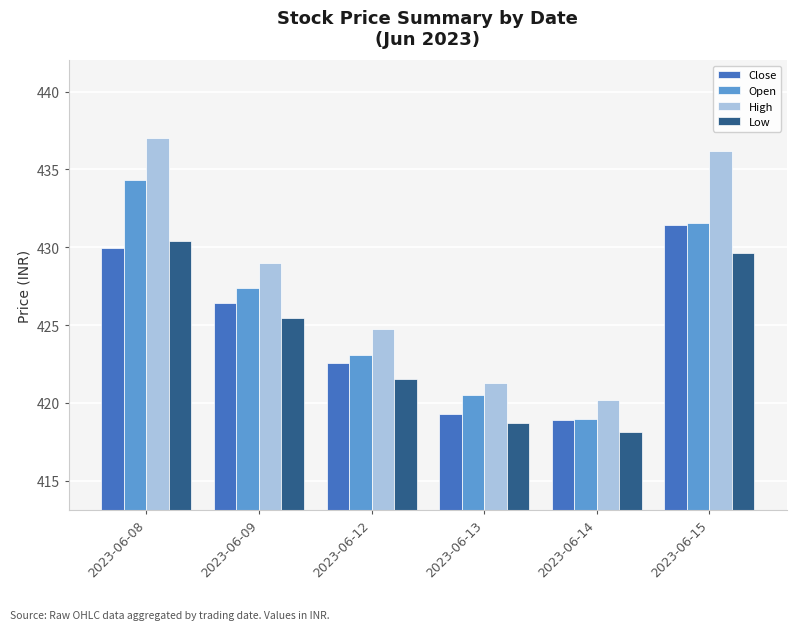

What are all the series names shown in the legend?

Close, Open, High, Low